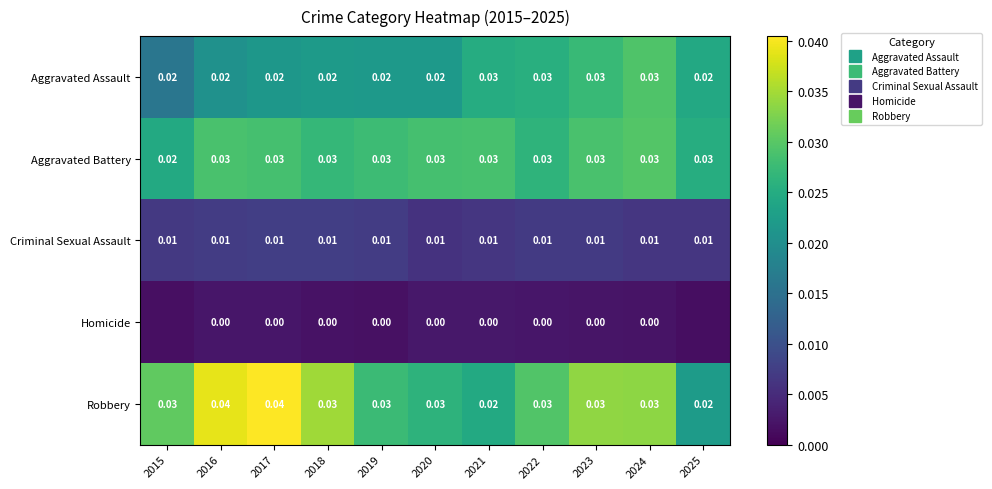

Is the value of Aggravated Assault at 2019 greater than the value of Aggravated Battery at 2022?

No